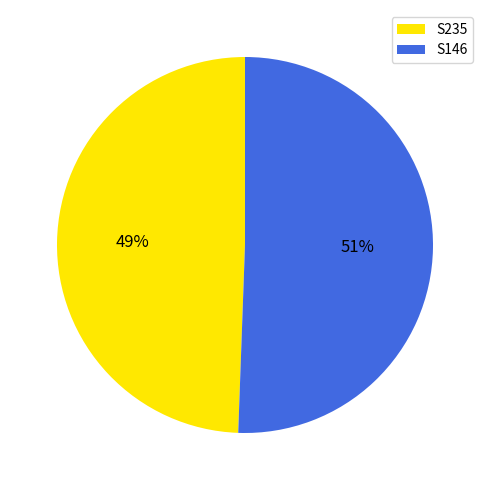

Rank the categories by value from lowest to highest.

S235, S146